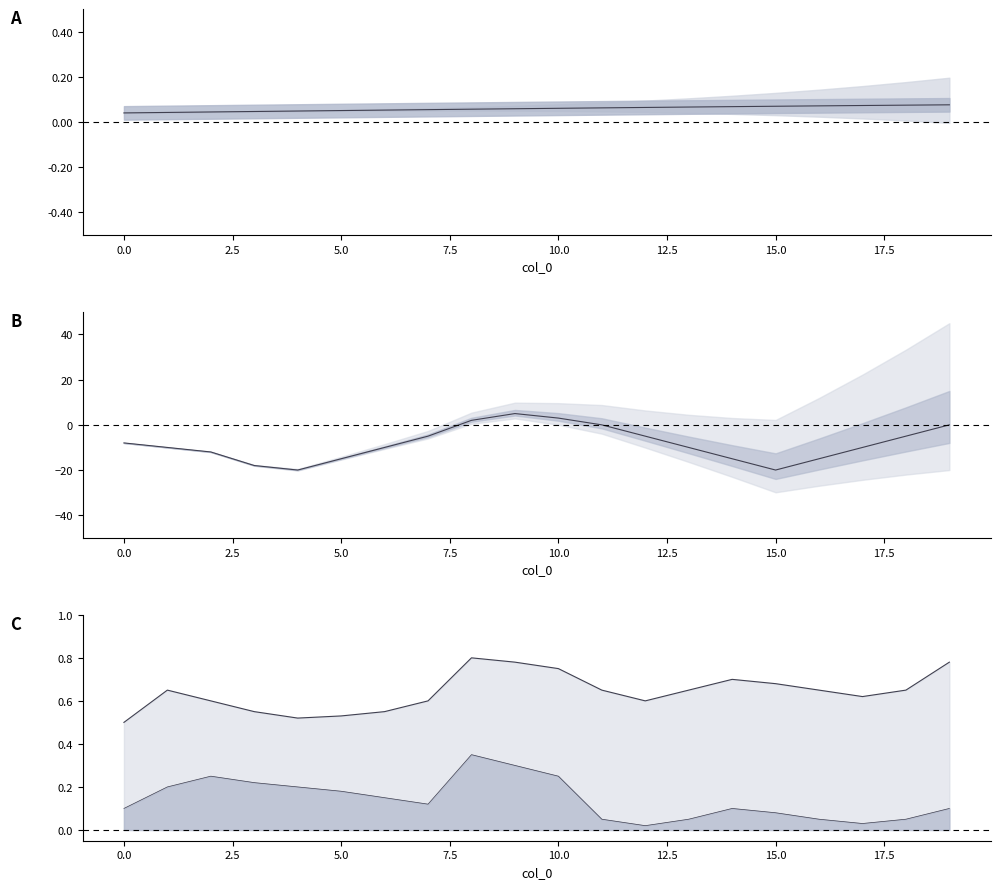

The value of upper bound at 15 is 0.7. True or false?

True